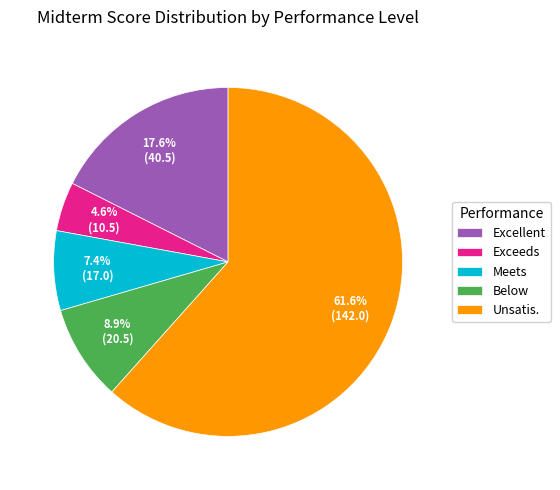

What percentage is the Excellent slice, to the nearest percent?

18%